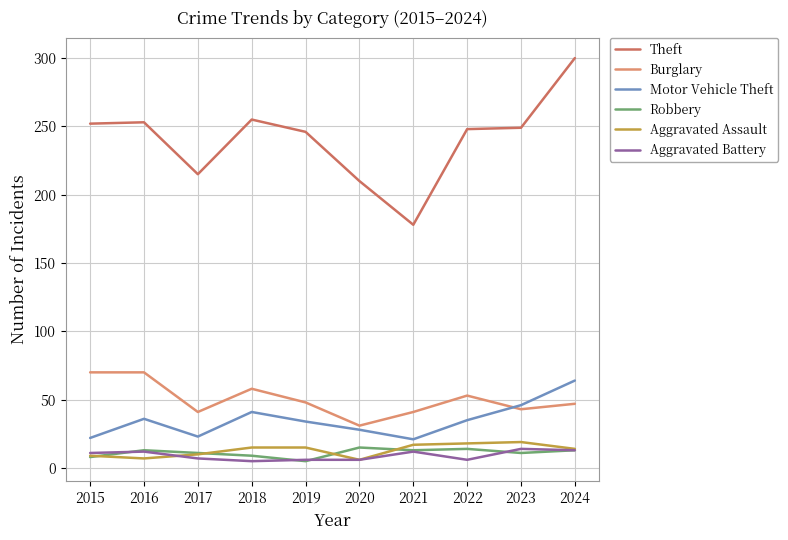

Is the value of Burglary at 2023 greater than the value of Theft at 2022?

No